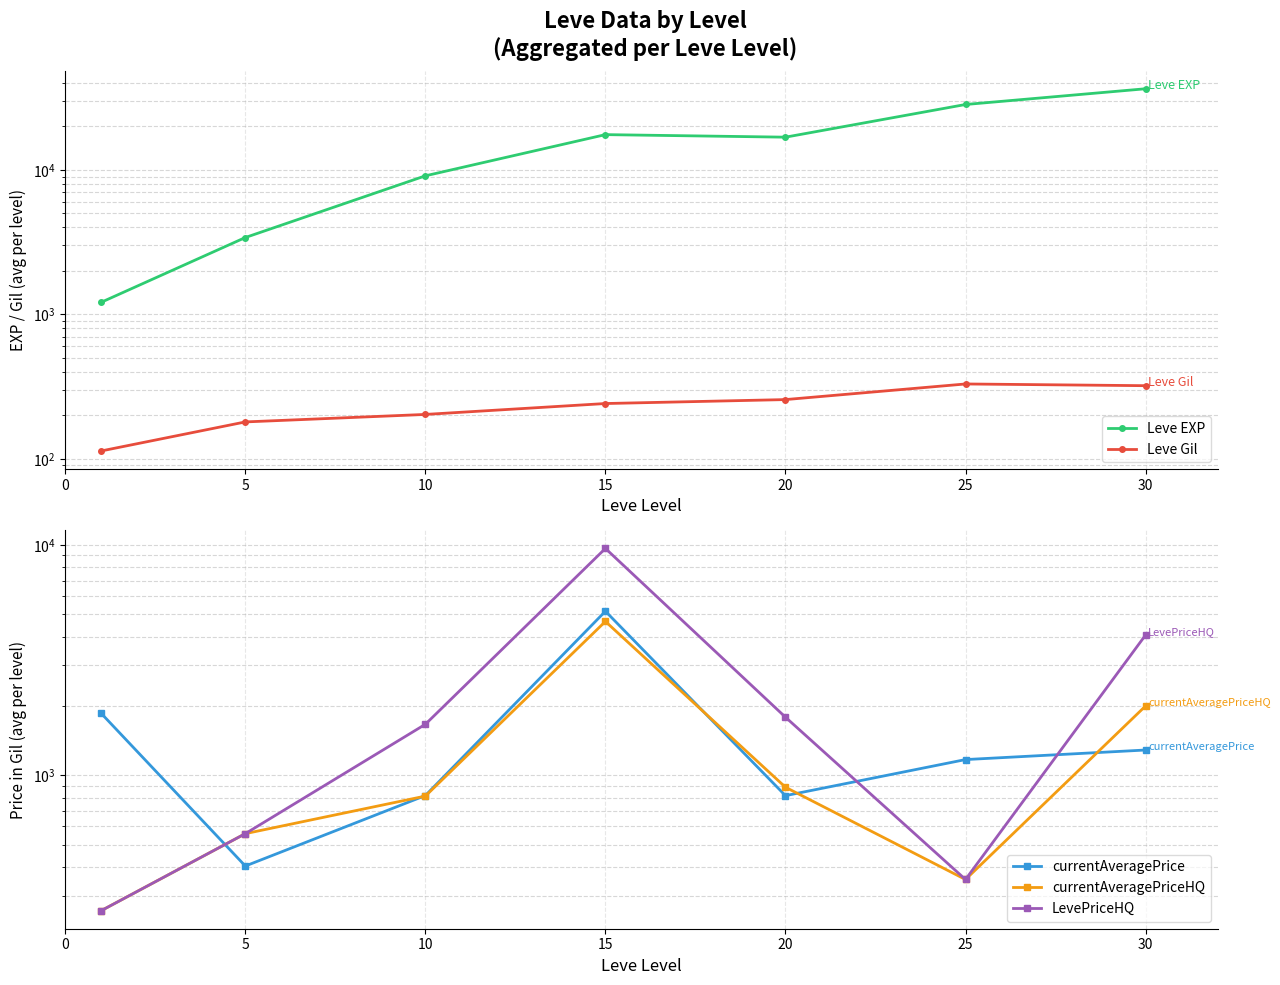

What is the approximate value of Leve EXP at 10?

9106.7